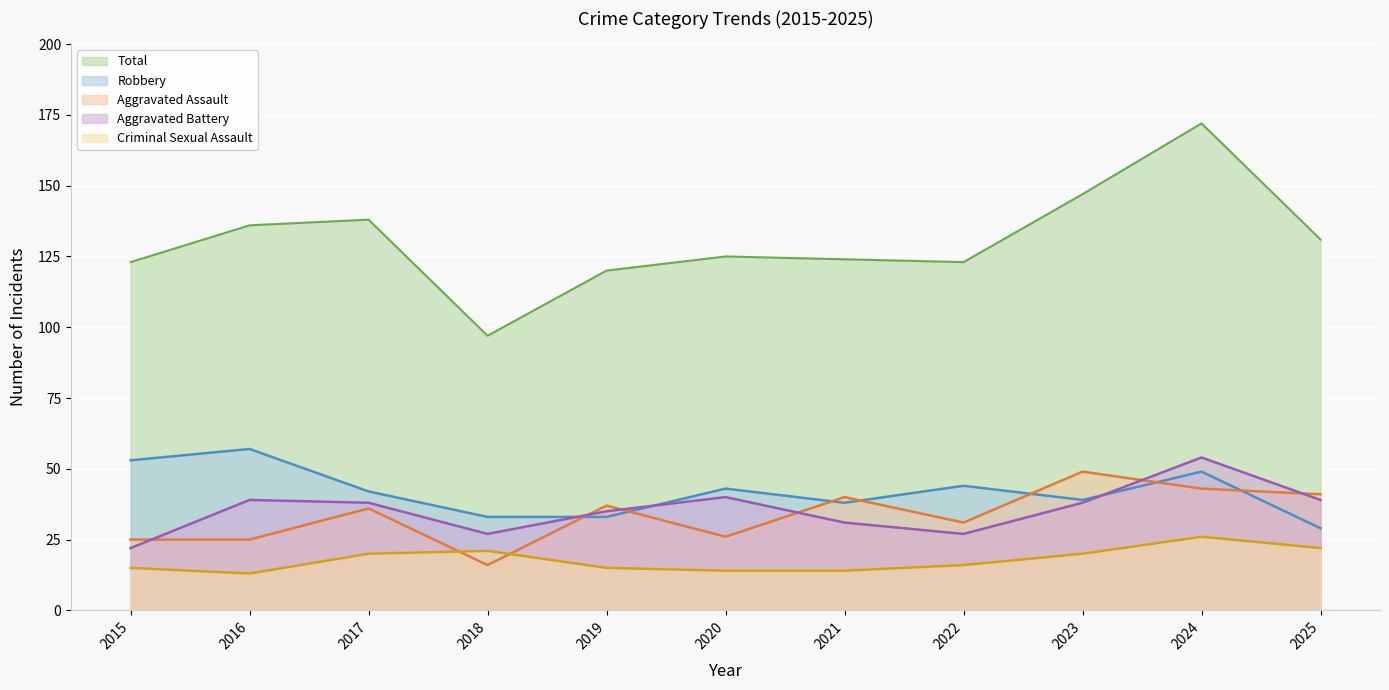

Where is the first local minimum for Aggravated Assault?

2018